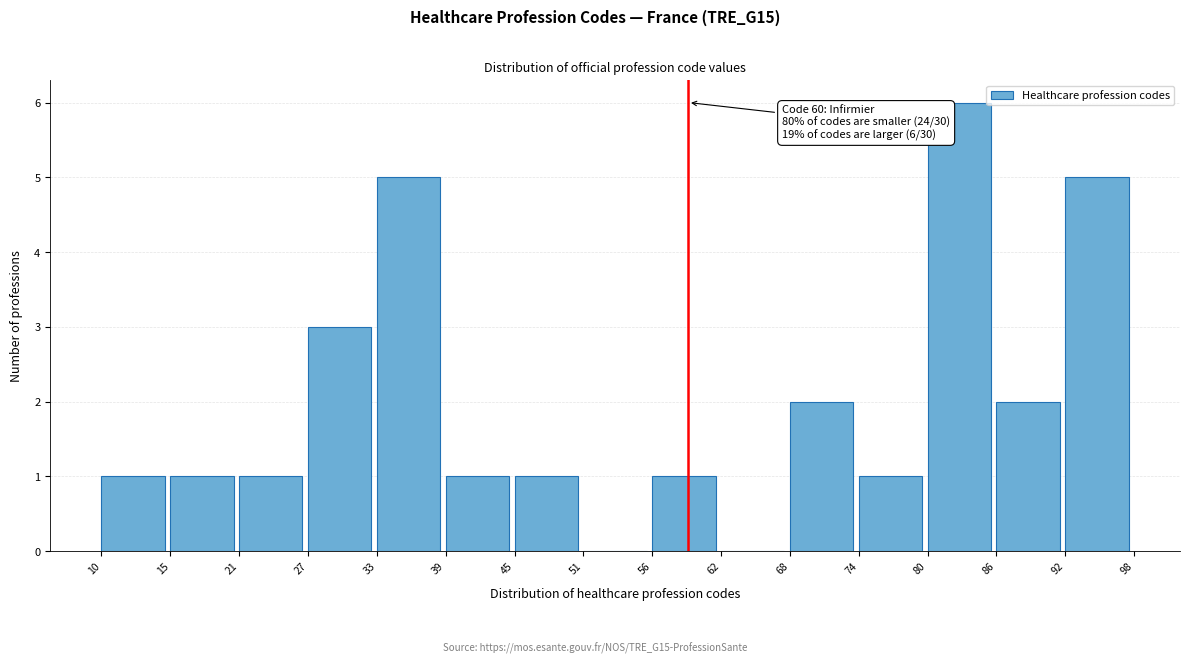

Which range on the x-axis has the tallest bar?

80 to 86